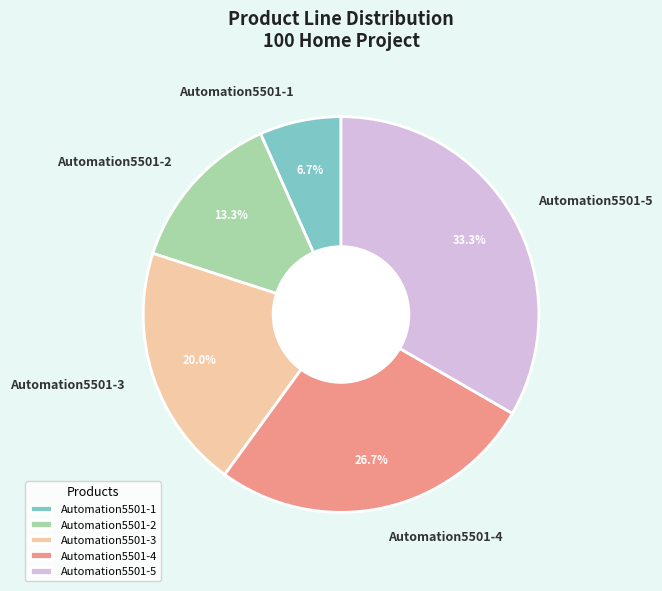

To the nearest percent, what percentage of the pie is Automation5501-4?

27%